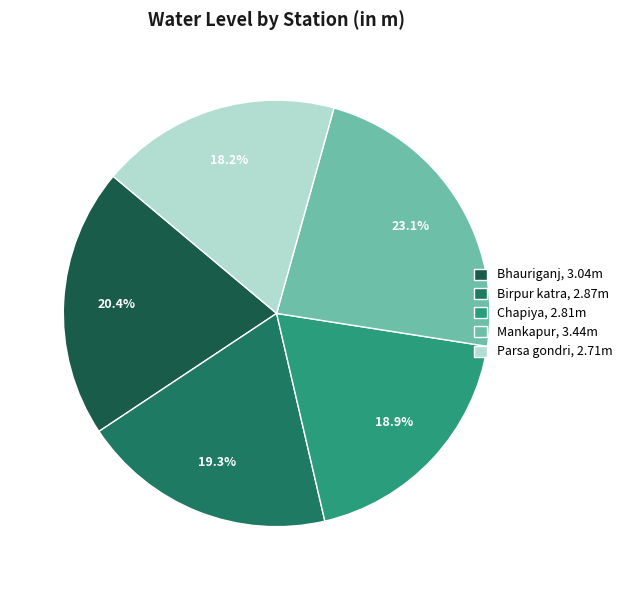

What percentage is the Bhauriganj slice, to the nearest percent?

20%